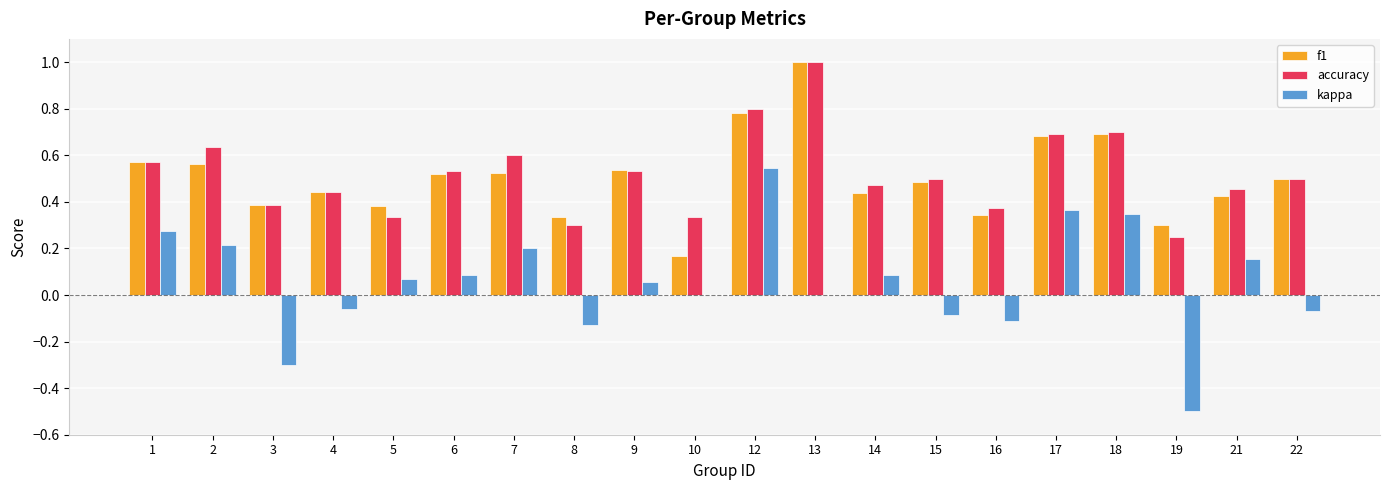

What is the sum of all f1 values?

10.1